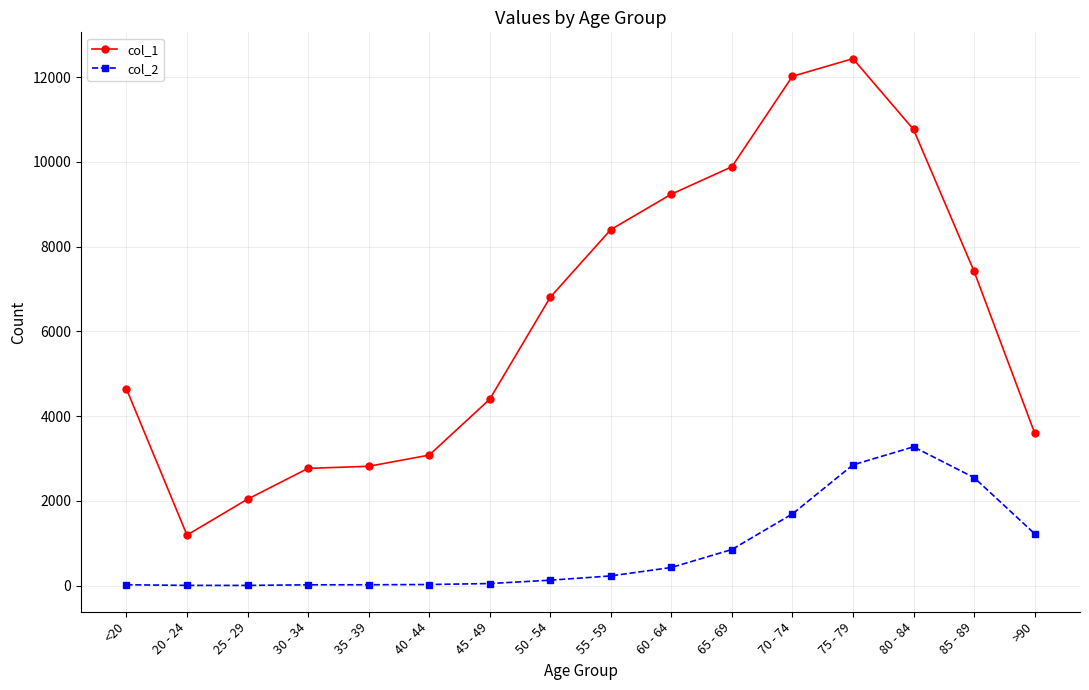

Which label corresponds to the largest value in the chart?

75 - 79